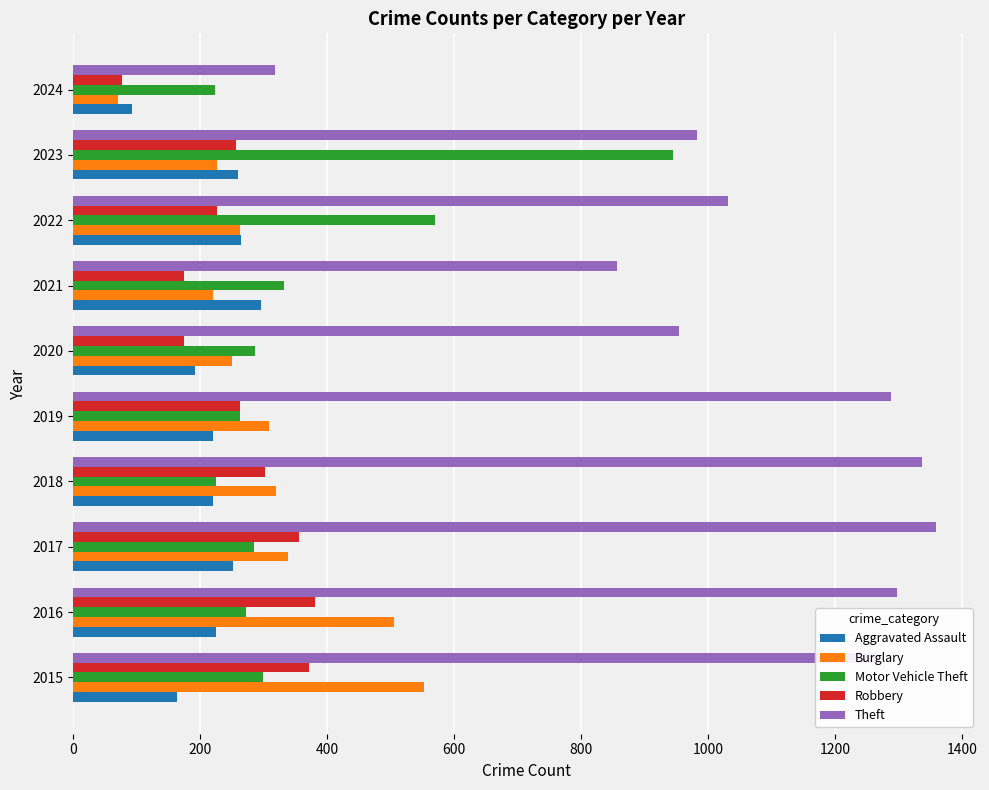

Rank the series by their maximum value, from lowest to highest.

Aggravated Assault, Robbery, Burglary, Motor Vehicle Theft, Theft